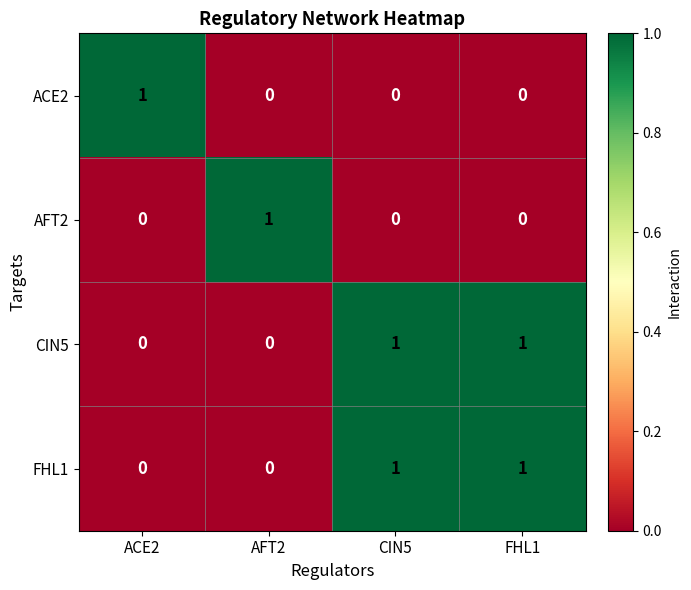

Is the value of CIN5 at CIN5 greater than the value of AFT2 at CIN5?

Yes